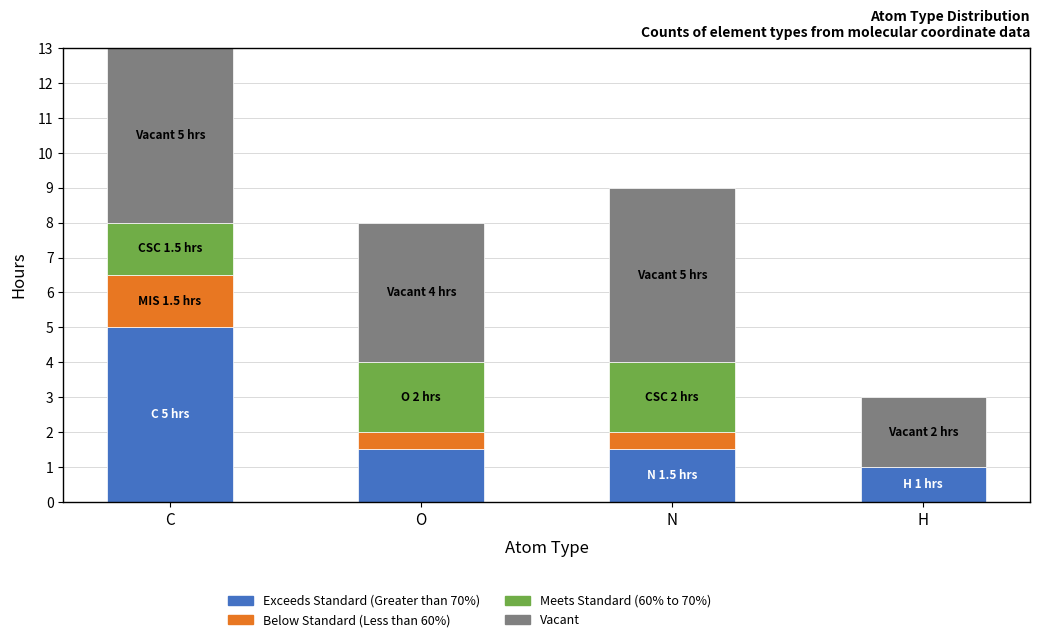

What is the sum of all Exceeds Standard (Greater than 70%) values?

9.0